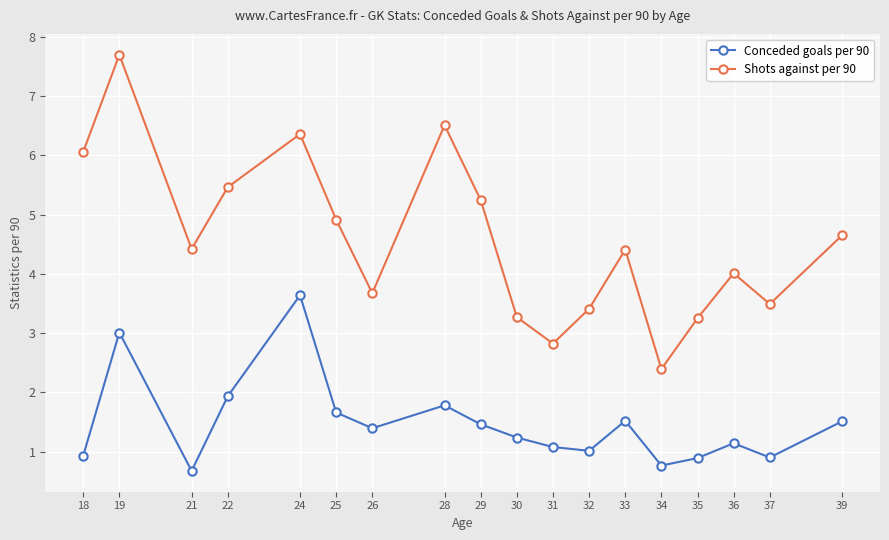

True or false: Shots against per 90 and Conceded goals per 90 intersect in this chart.

False